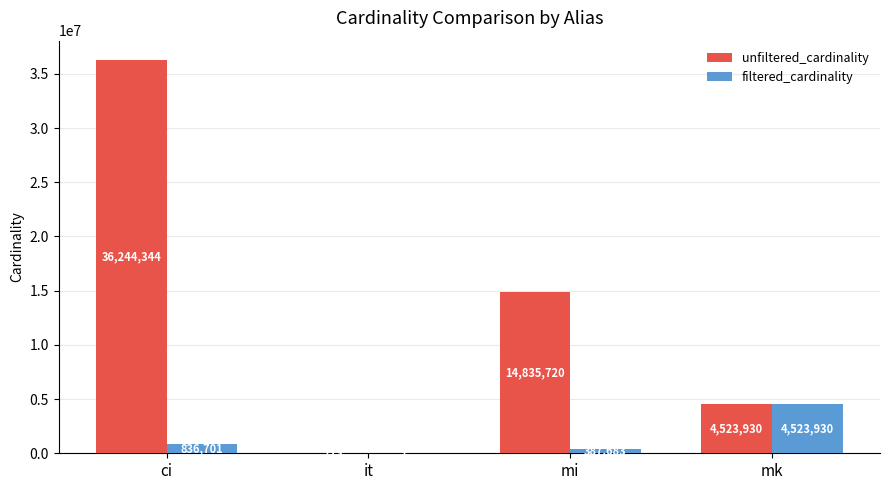

What is the greatest value displayed?

36244344